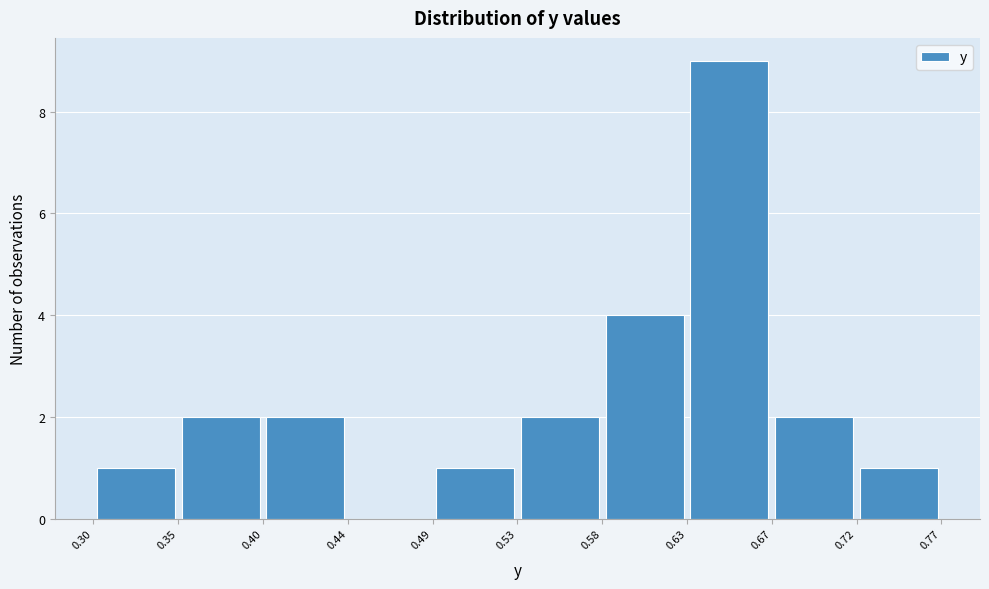

What is the height of the bar covering 0.40 to 0.44 on the x-axis? The values are not printed on the chart, so give them approximately, as read against the axis.

2